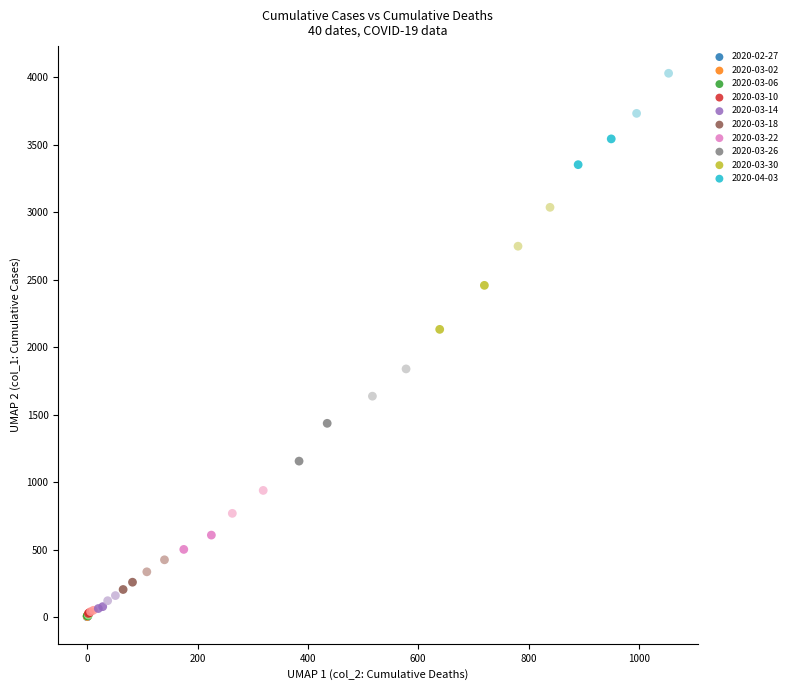

Which series contains the highest Y value?

2020-04-03